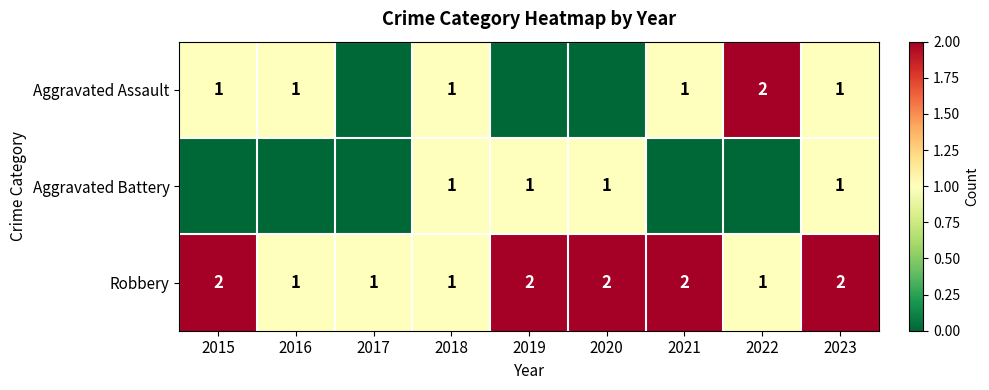

Is the value of Aggravated Battery at 2019 greater than the value of Robbery at 2020?

No